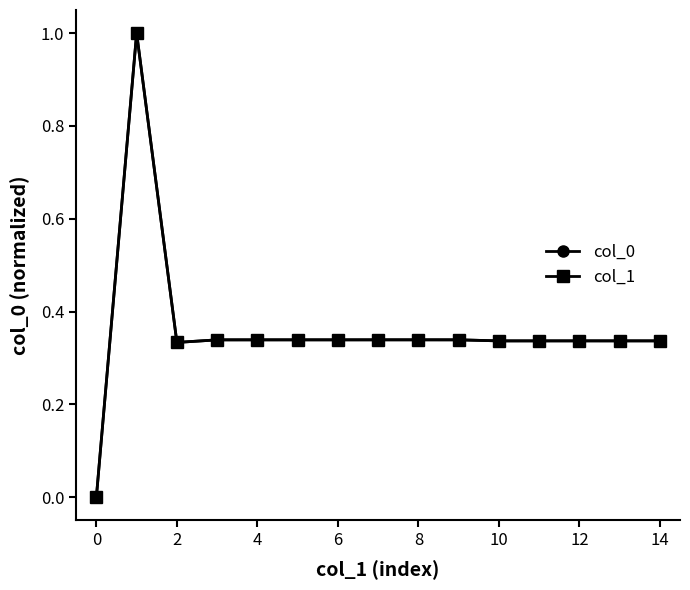

Is this an area chart (filled region under the line)?

No